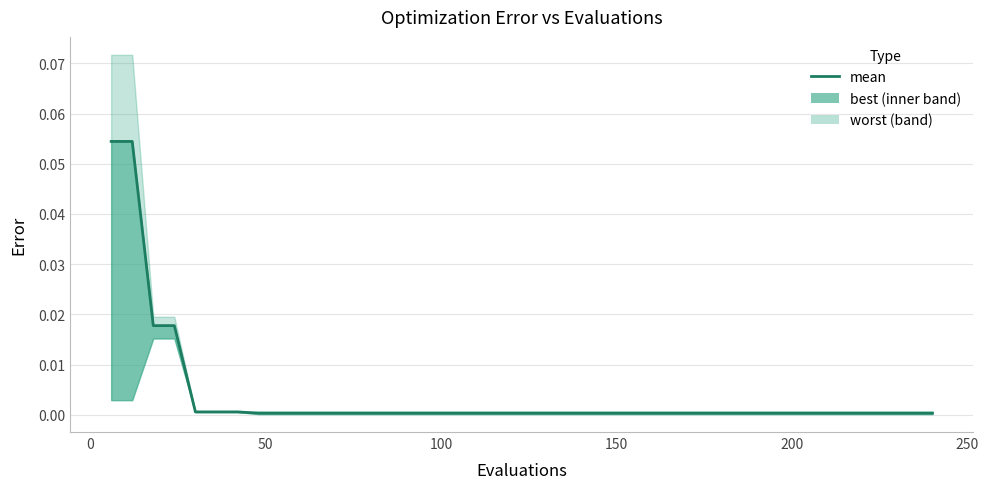

How many data points does each series have?

40